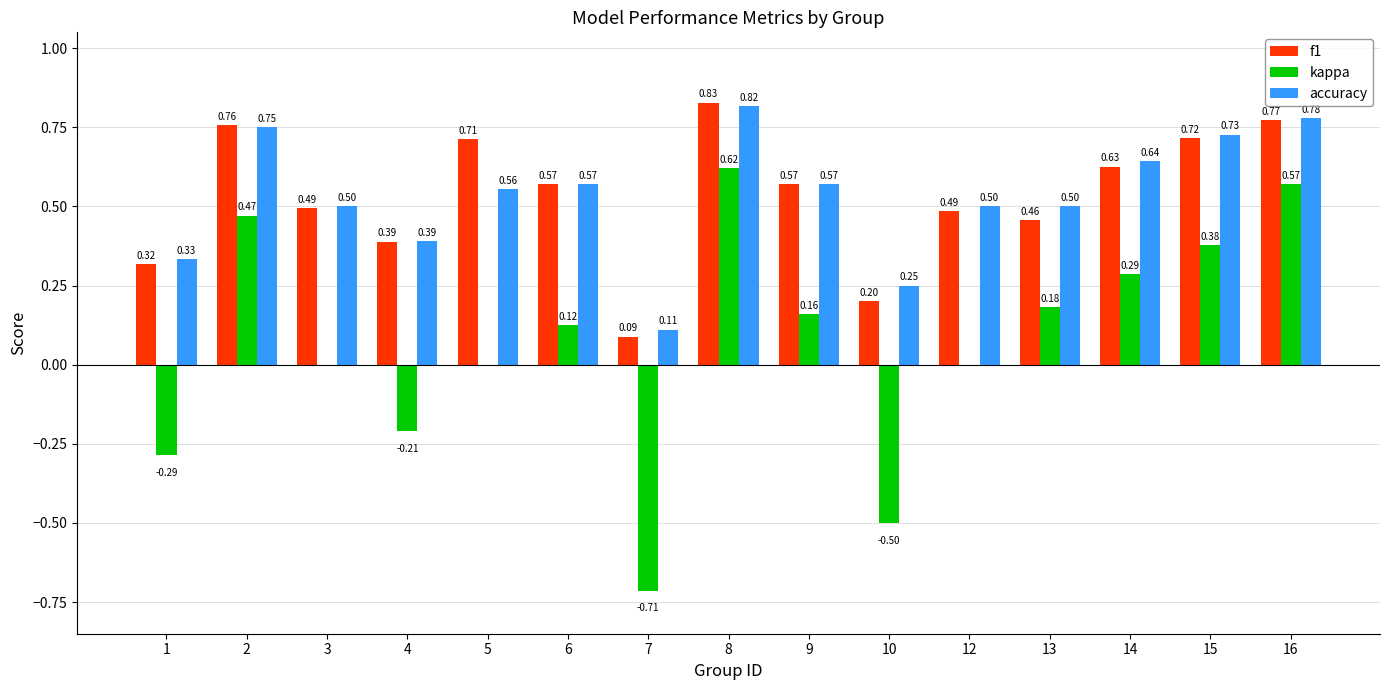

What is the sum of the accuracy values at 4 and 9?

1.0